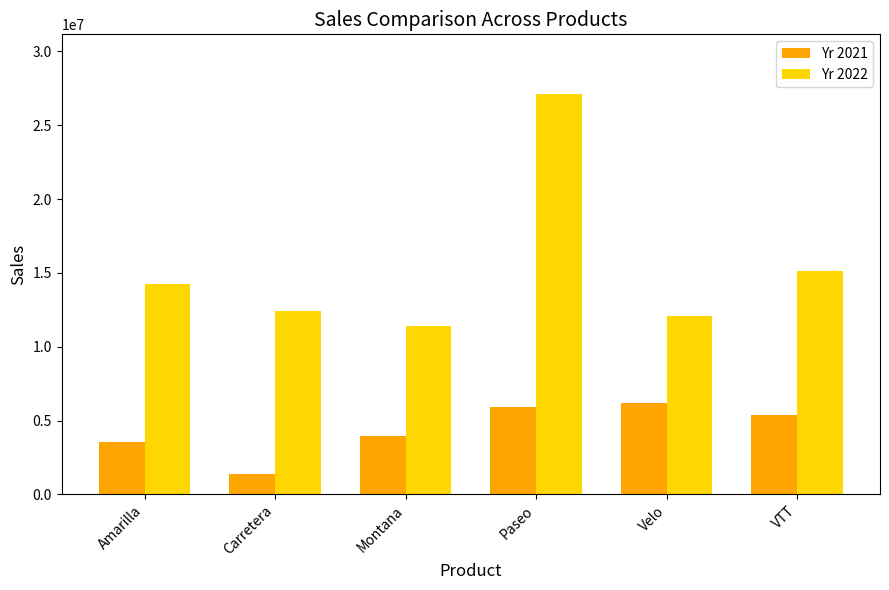

Which series has the largest range (max minus min)?

Yr 2022